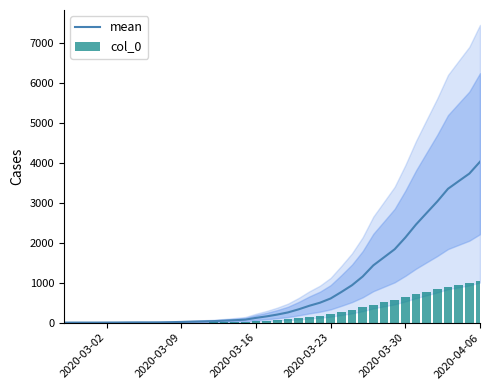

At 2020-04-06, list the series in order from smallest to largest.

col_0, mean